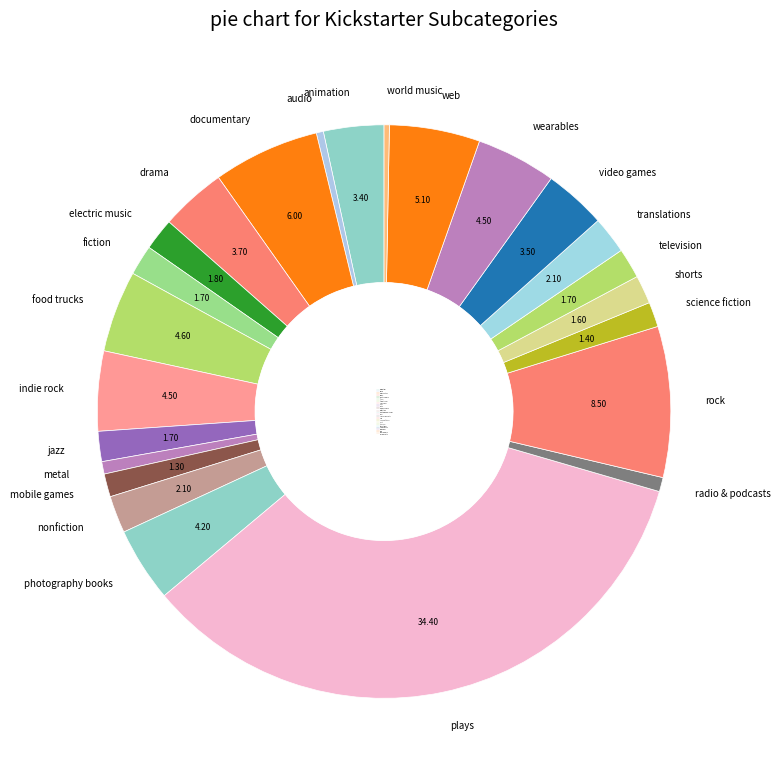

Which category has the biggest portion of the pie?

plays